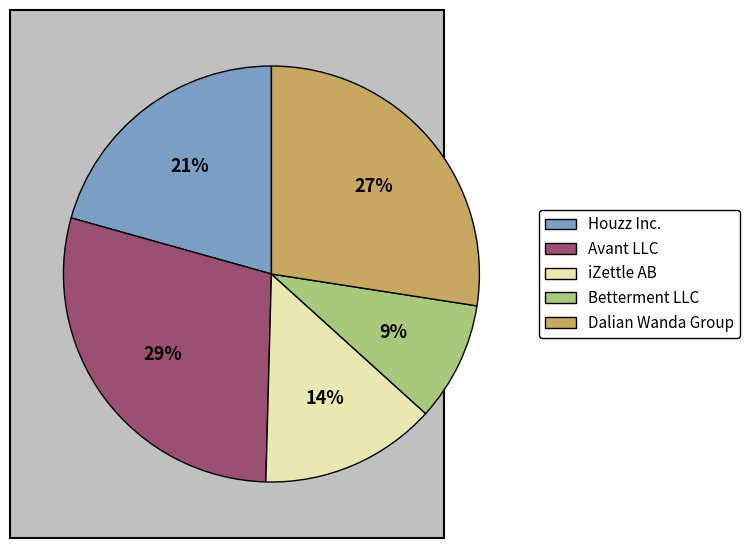

What percentage is the iZettle AB slice, to the nearest percent?

14%